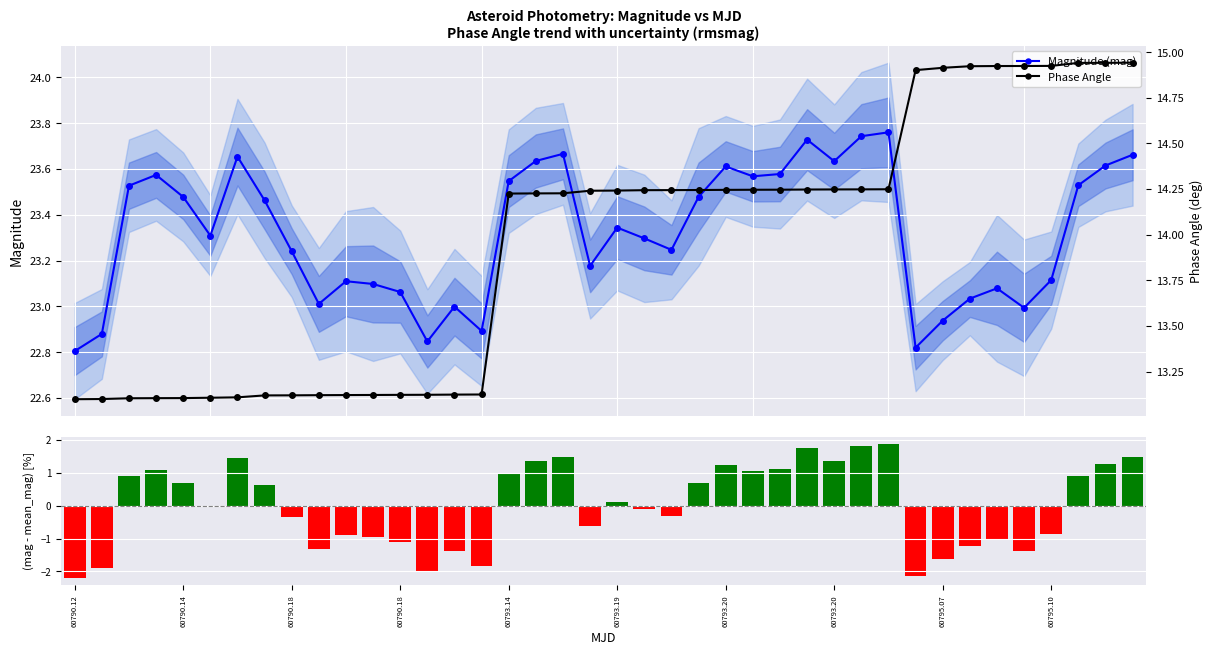

The value of Magnitude (mag) at 40 is 11.3. True or false?

False